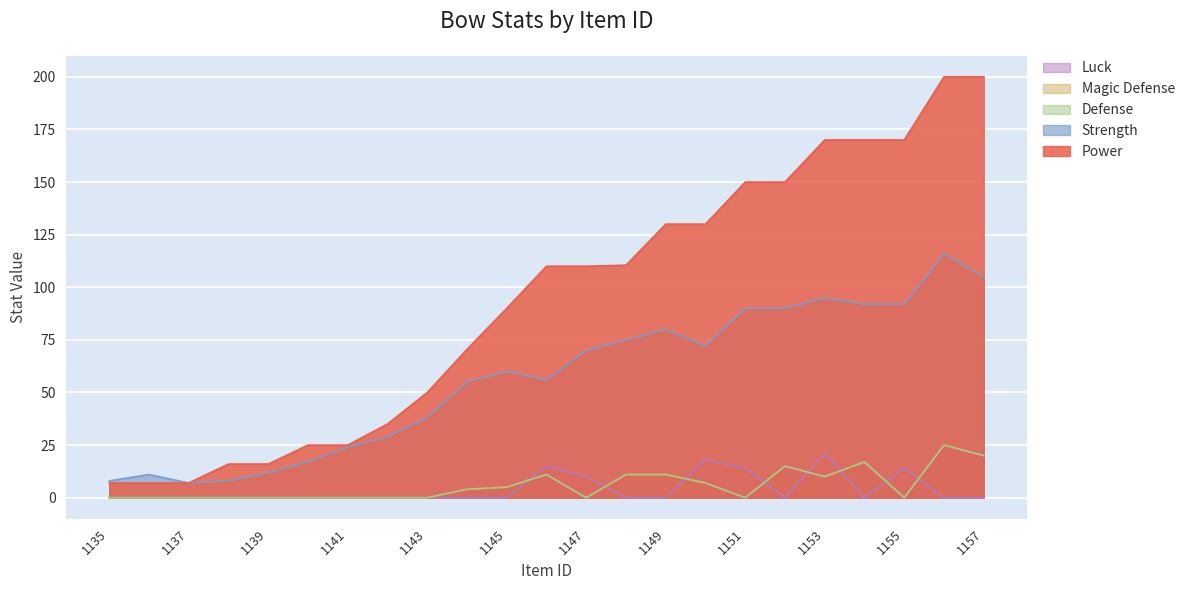

What value does the Power series have at 1157?

200.0